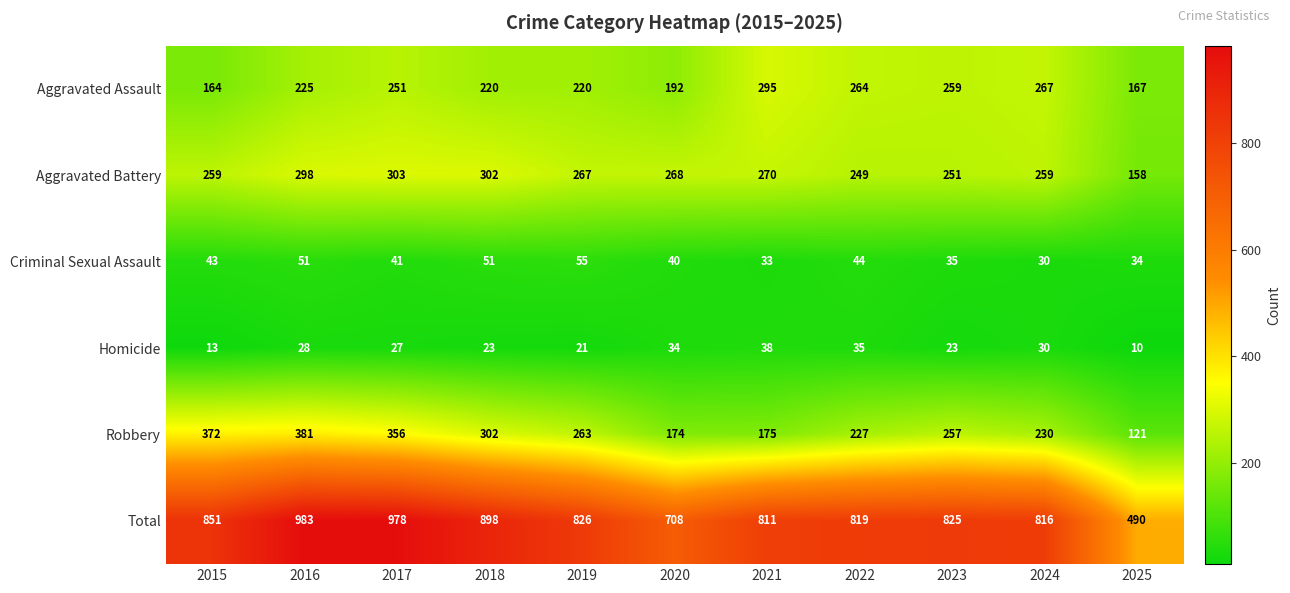

What is the average value of the Homicide series?

26